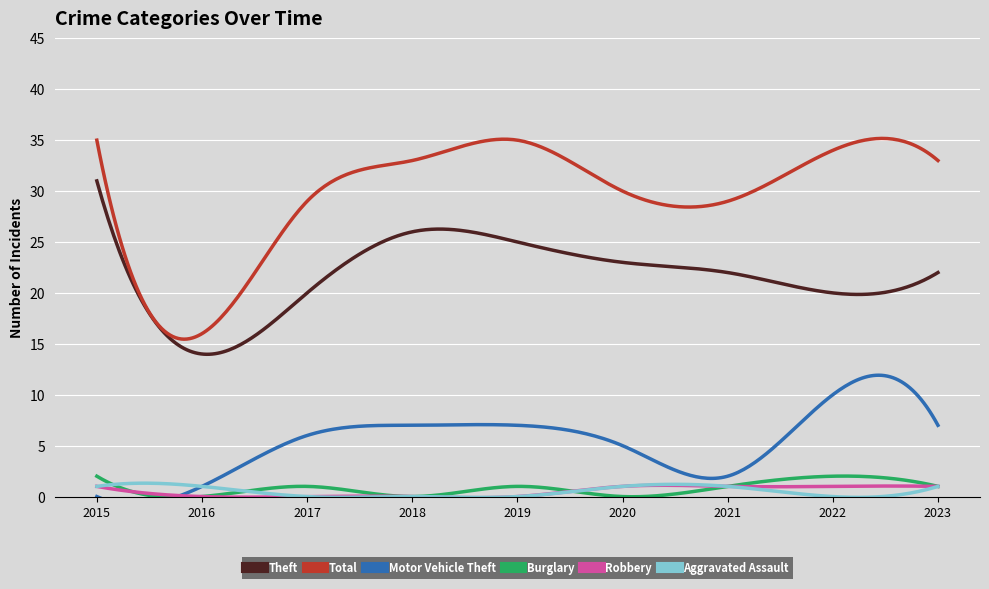

Is the value of Theft at 2022 greater than the value of Motor Vehicle Theft at 2015?

Yes